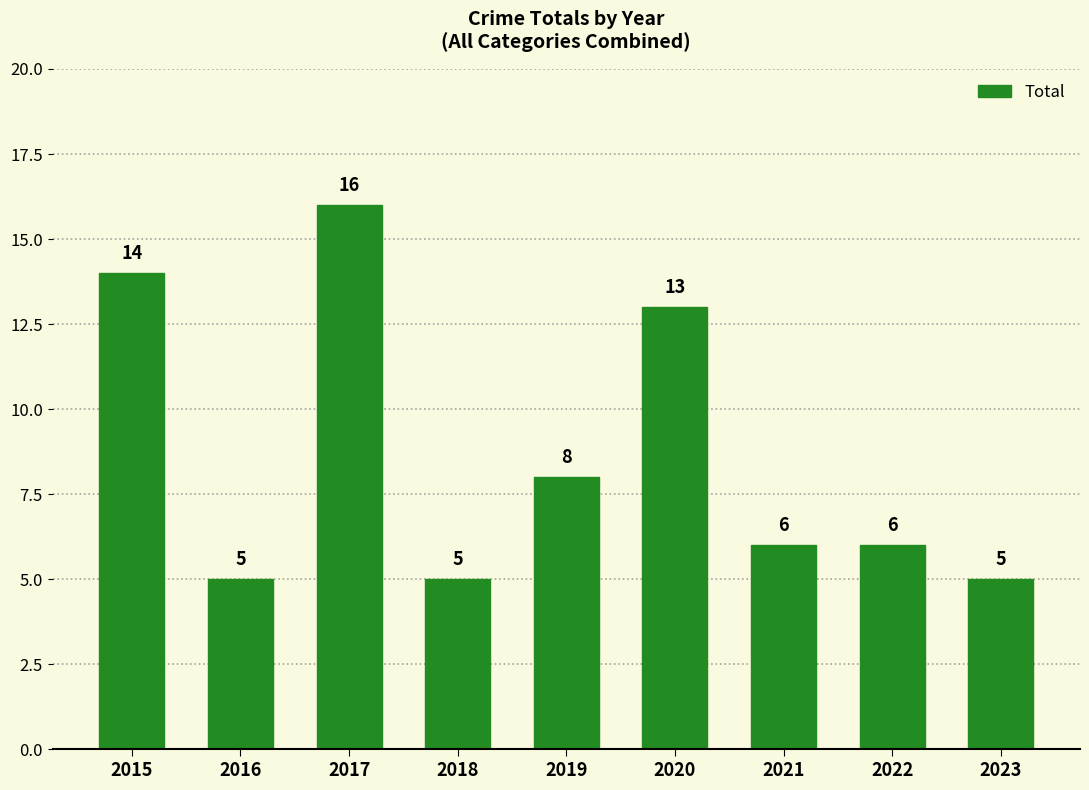

What is the value of the 8th bar from the left?

6